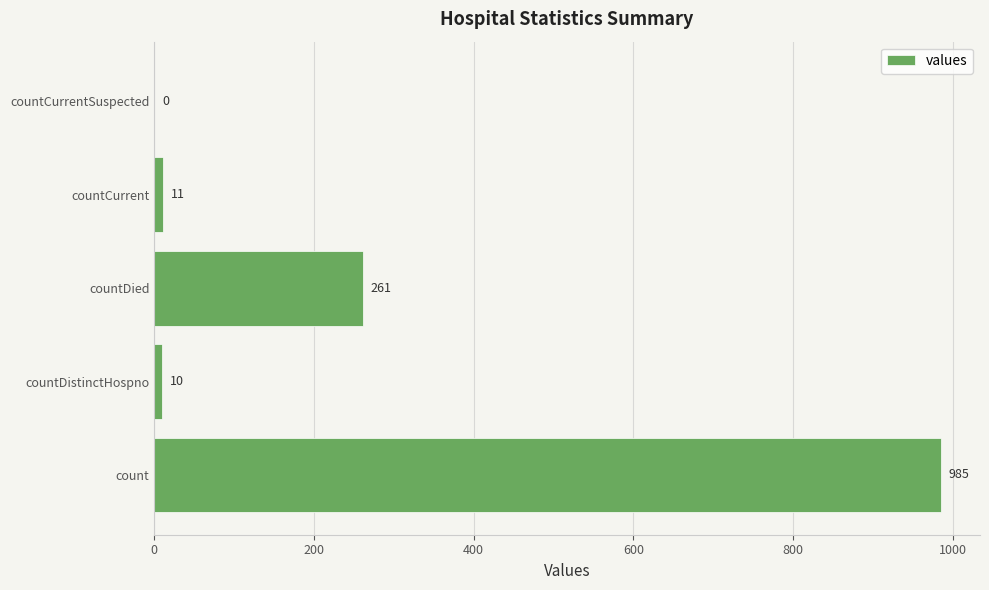

The chart shows a value of 10 at countDistinctHospno. True or false?

True